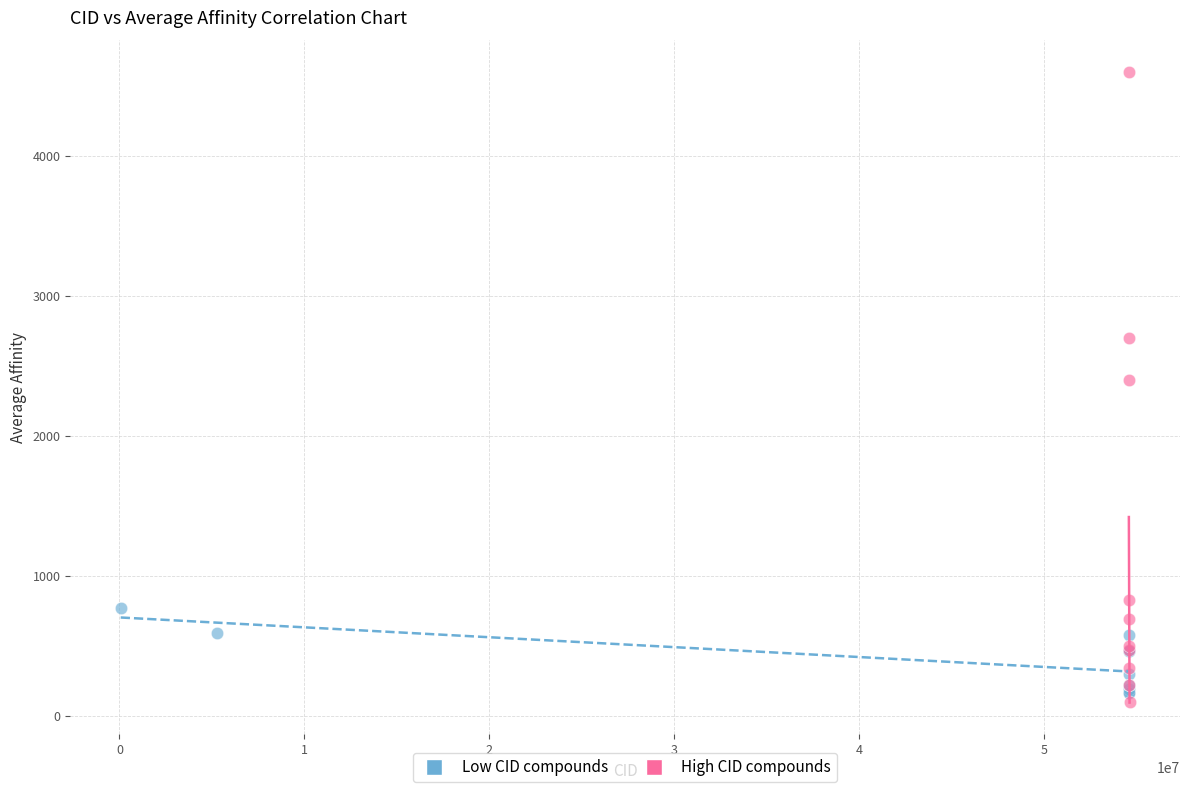

Which series reaches the maximum Y coordinate?

High CID compounds